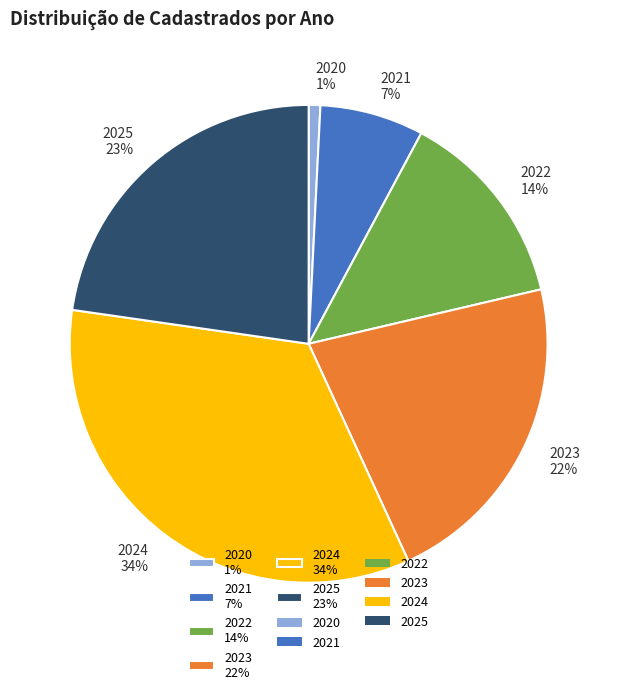

How many slices are in this pie chart?

6